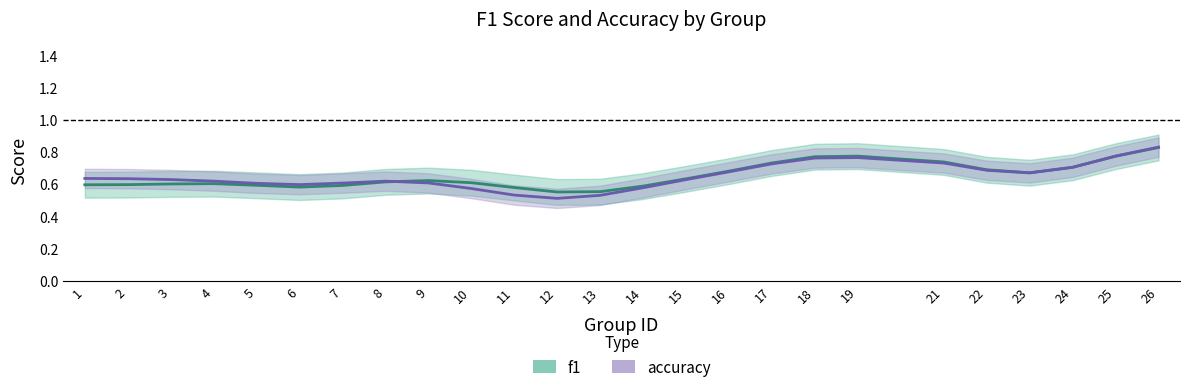

What is the value of the accuracy point at the 3rd from the left?

0.6